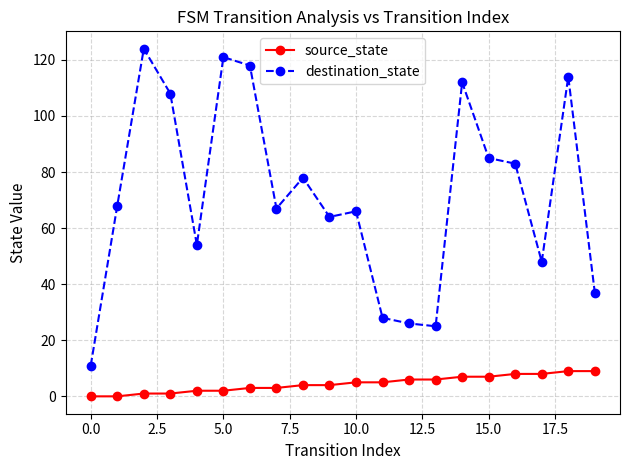

Rank the series by their average value, from highest to lowest.

destination_state, source_state